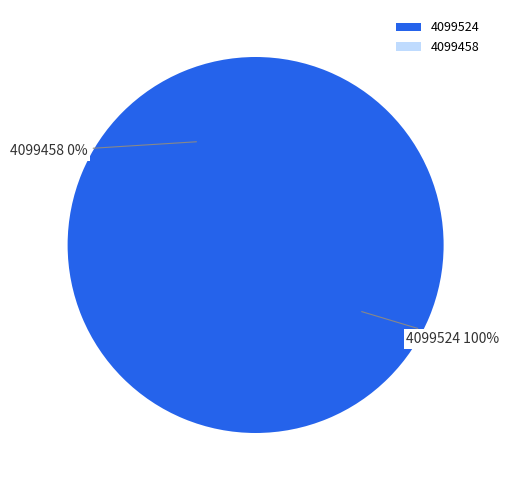

Rank the categories by value from lowest to highest.

4099458, 4099524